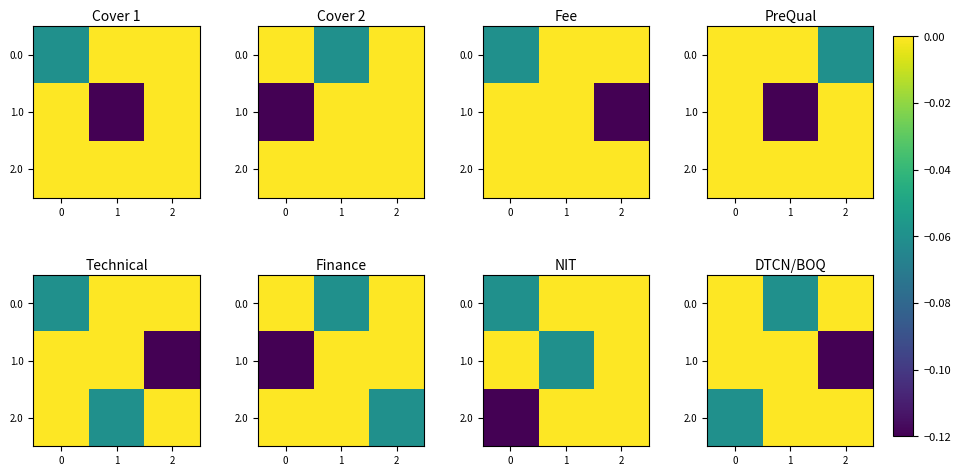

What is the difference between the maximum and minimum values in the 2.0 series?

0.1